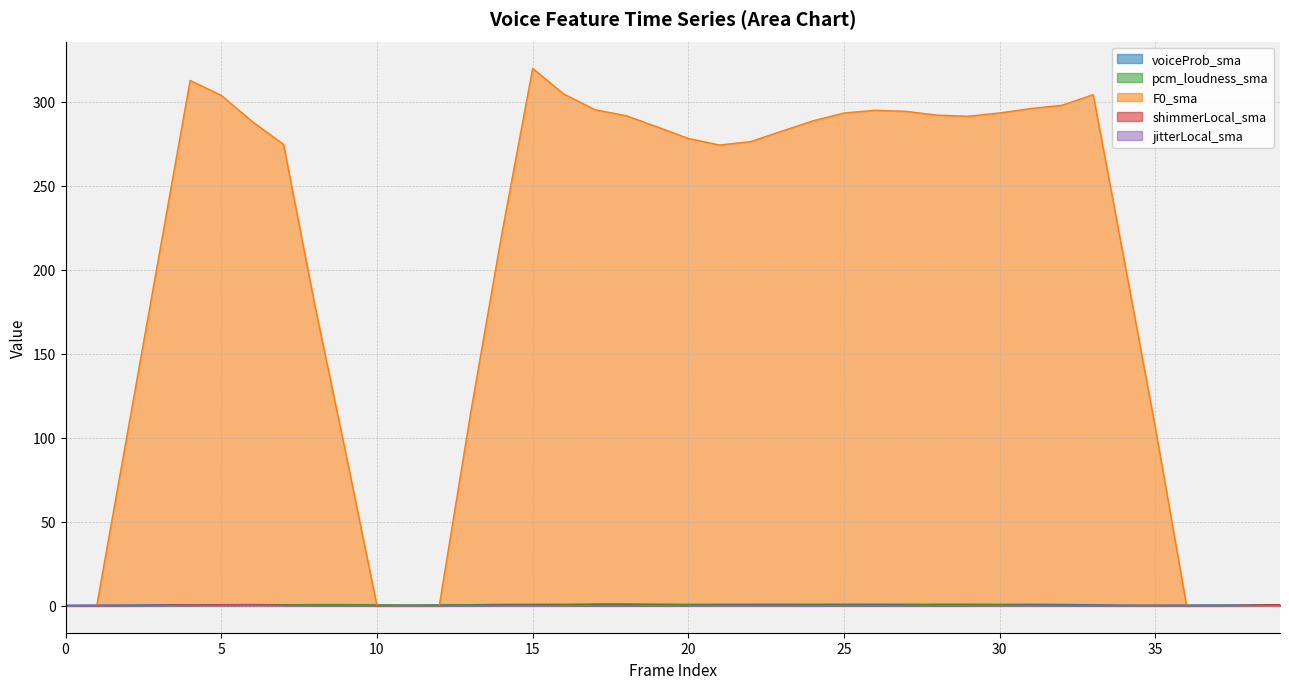

Which series changed the most between 20 and 26?

F0_sma